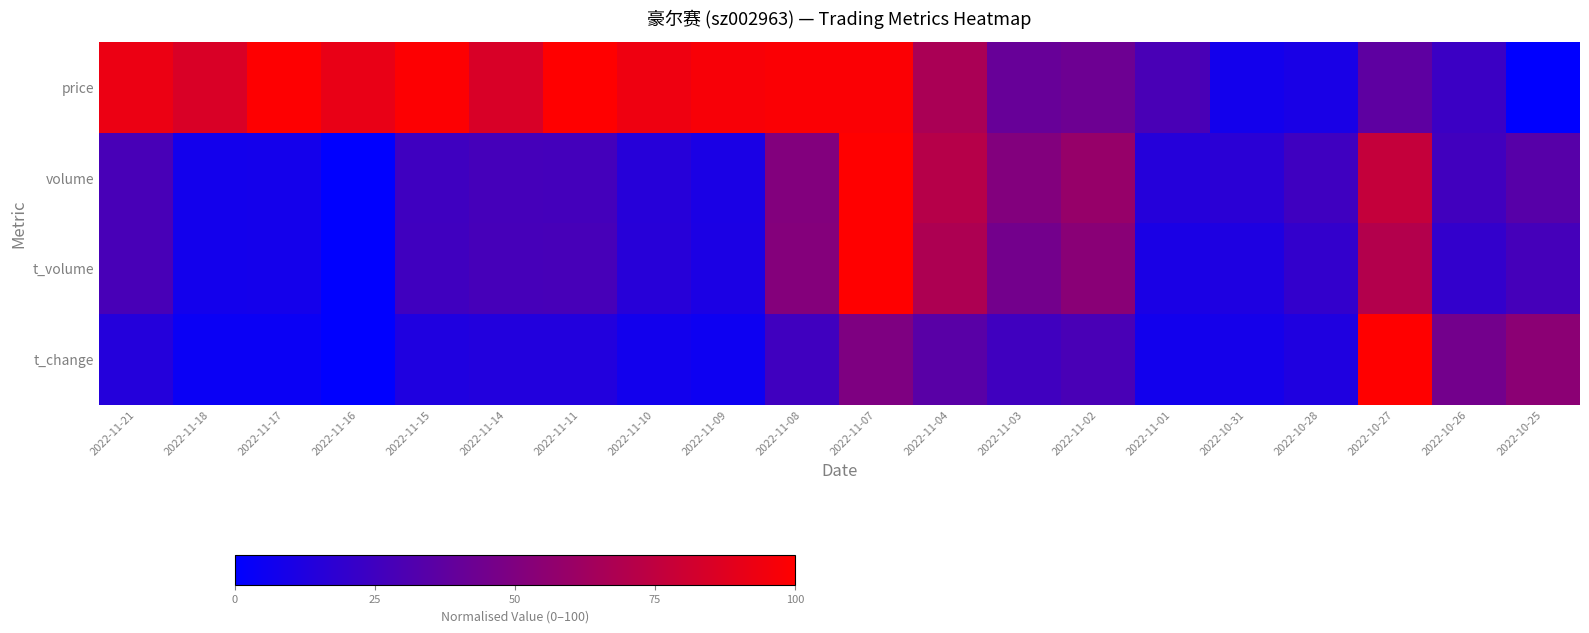

What is the total value across all series at 2022-11-07?

347.6